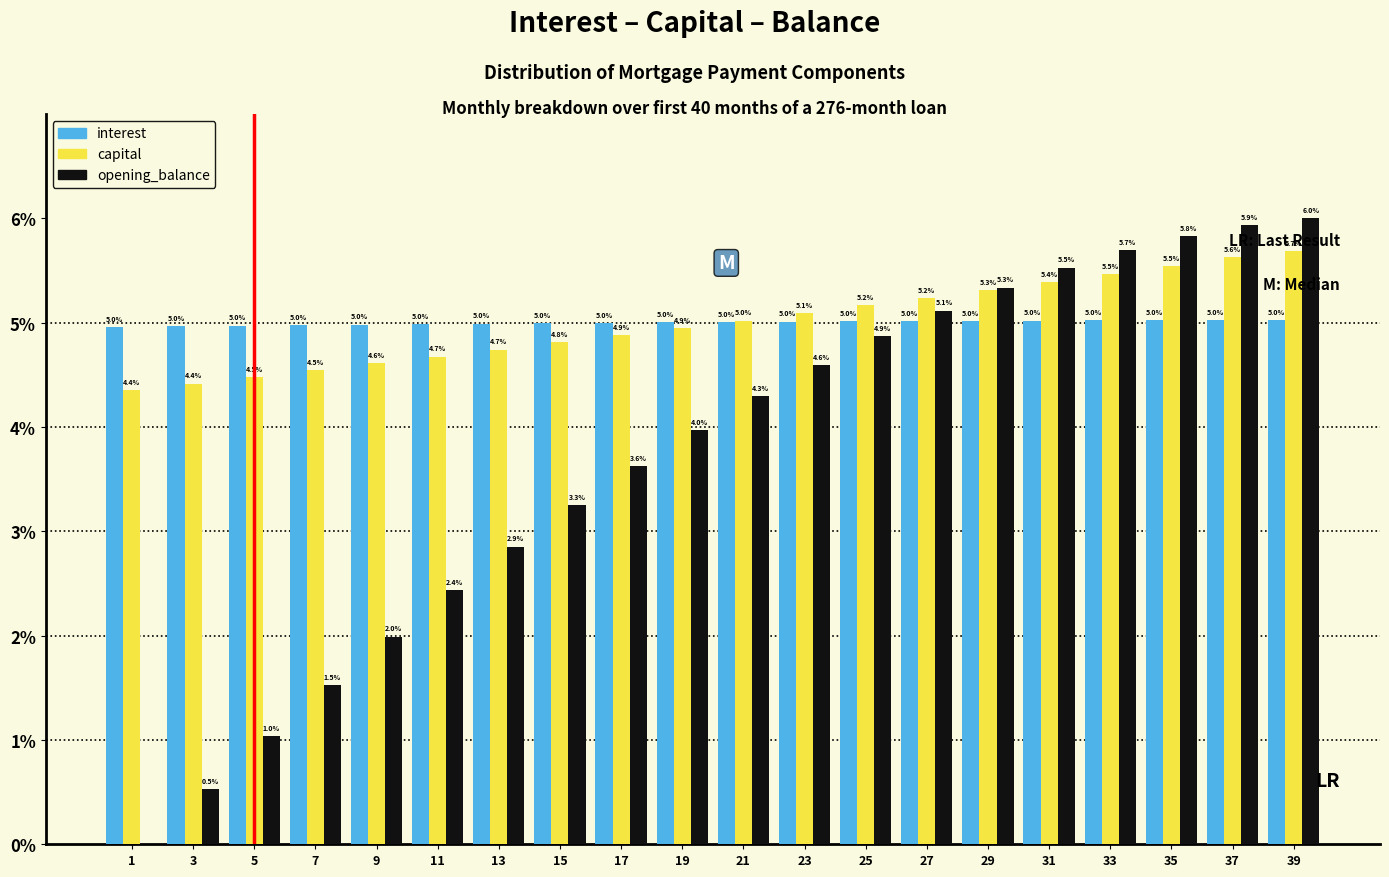

Reading left to right, extract all data points from this chart.

interest: 1=5.0	3=5.0	5=5.0	7=5.0	9=5.0	11=5.0	13=5.0	15=5.0	17=5.0	19=5.0	21=5.0	23=5.0	25=5.0	27=5.0	29=5.0	31=5.0	33=5.0	35=5.0	37=5.0	39=5.0
capital: 1=4.4	3=4.4	5=4.5	7=4.5	9=4.6	11=4.7	13=4.7	15=4.8	17=4.9	19=4.9	21=5.0	23=5.1	25=5.2	27=5.2	29=5.3	31=5.4	33=5.5	35=5.5	37=5.6	39=5.7
opening_balance: 1=0.0	3=0.5	5=1.0	7=1.5	9=2.0	11=2.4	13=2.9	15=3.3	17=3.6	19=4.0	21=4.3	23=4.6	25=4.9	27=5.1	29=5.3	31=5.5	33=5.7	35=5.8	37=5.9	39=6.0